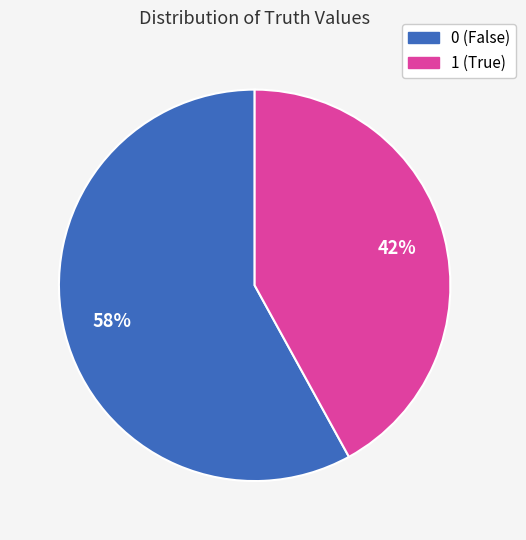

Do 0 and 1 together represent more than half of the pie?

Yes